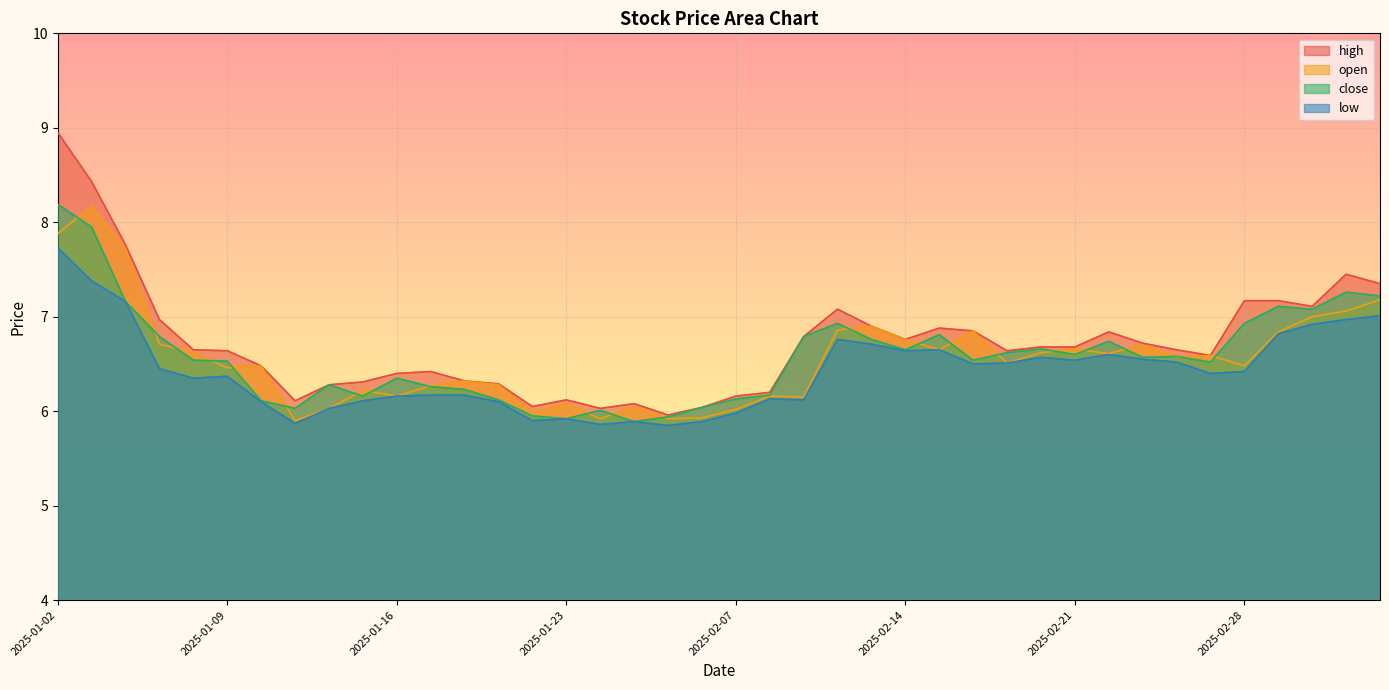

How many lines are shown in the chart?

4